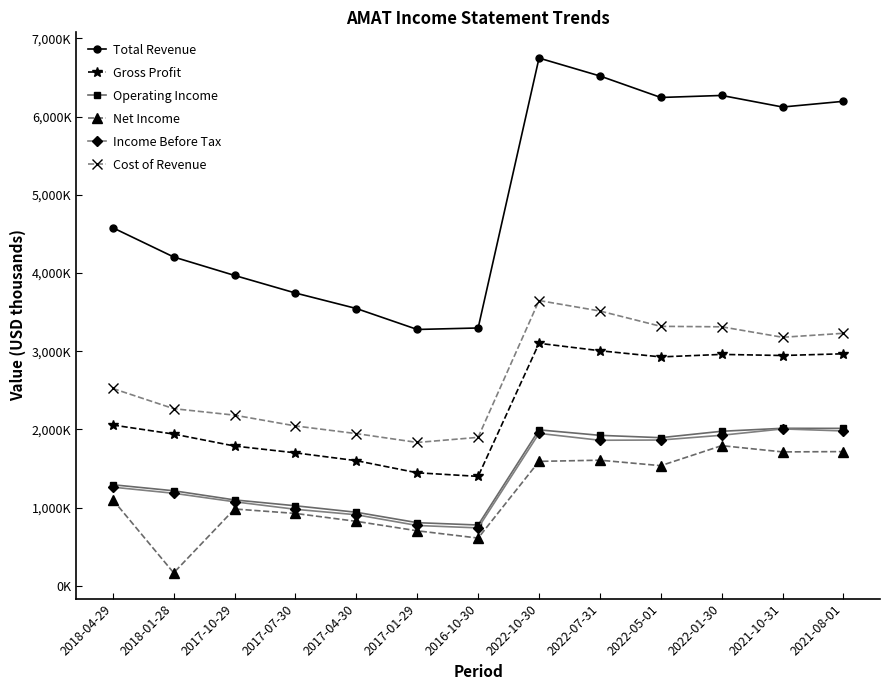

True or false: Gross Profit and Total Revenue cross at least once.

False